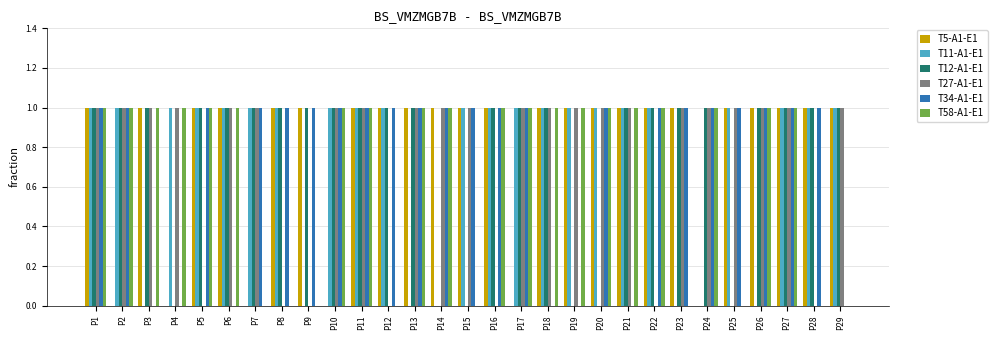

What is the approximate value of T11-A1-E1 at P2?

1